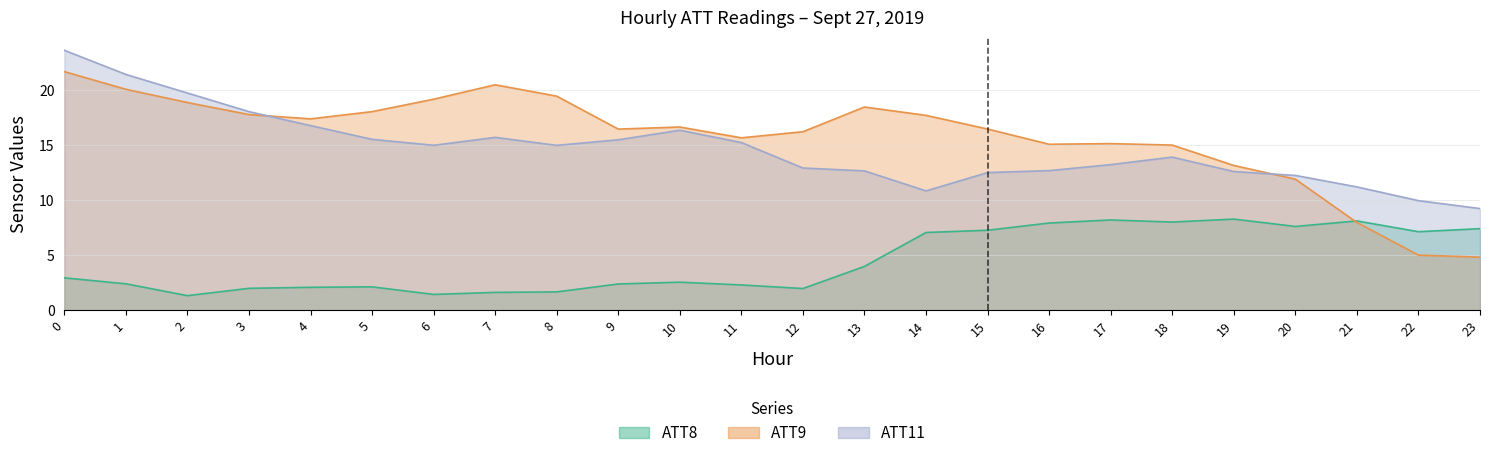

What is the value of the ATT11 point at the 6th from the left?

15.5